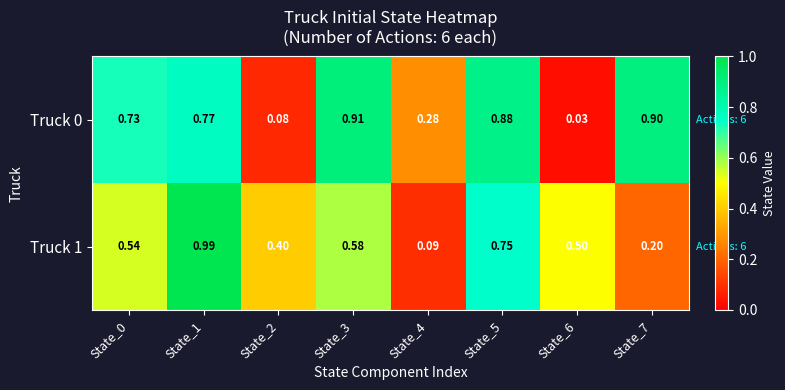

Reading left to right, what are all the values shown in this chart?

Truck 0: State_0=0.7	State_1=0.8	State_2=0.1	State_3=0.9	State_4=0.3	State_5=0.9	State_6=0.0	State_7=0.9
Truck 1: State_0=0.5	State_1=1.0	State_2=0.4	State_3=0.6	State_4=0.1	State_5=0.8	State_6=0.5	State_7=0.2